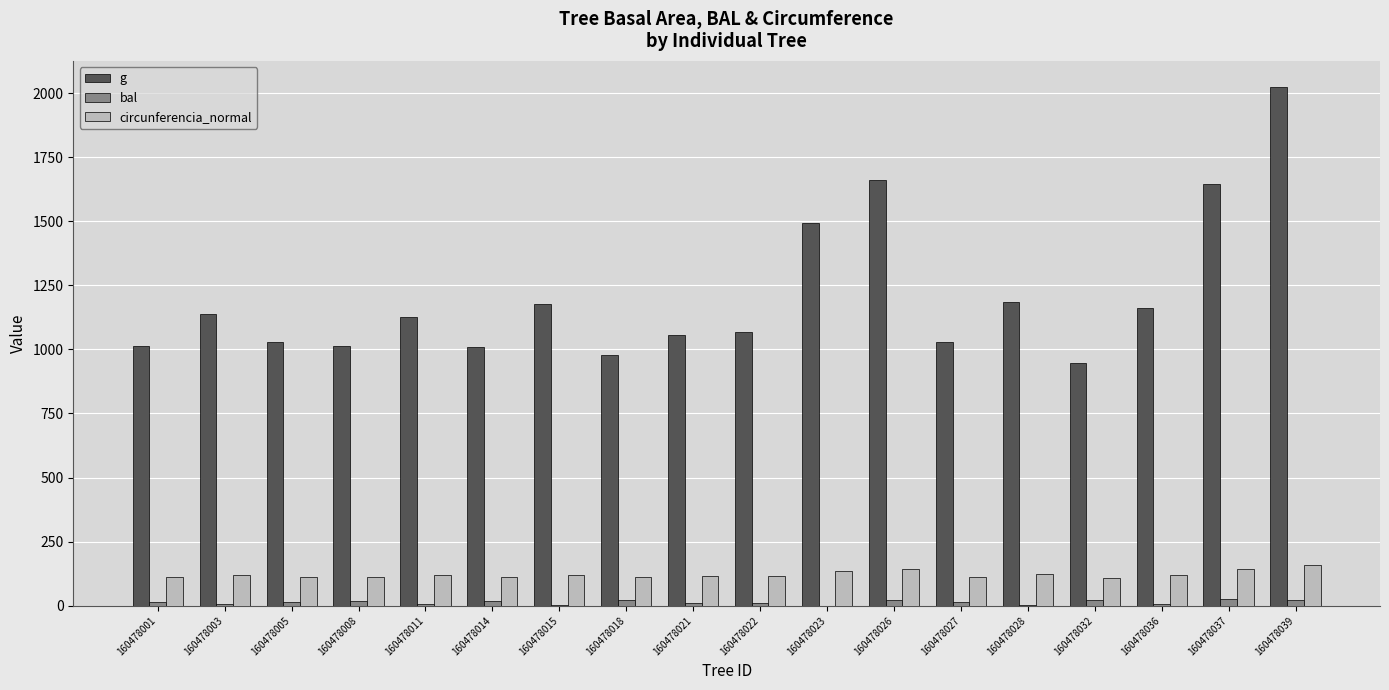

What is the greatest value displayed?

2023.8